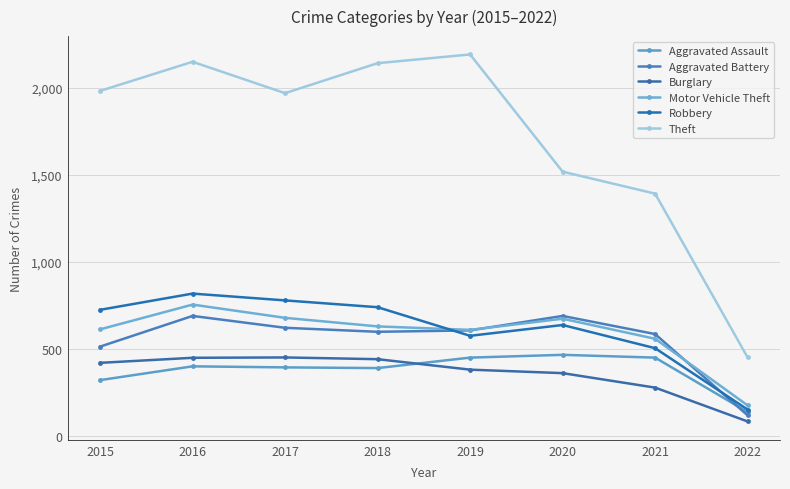

What is the difference between the Motor Vehicle Theft values at 2016 and 2015?

142